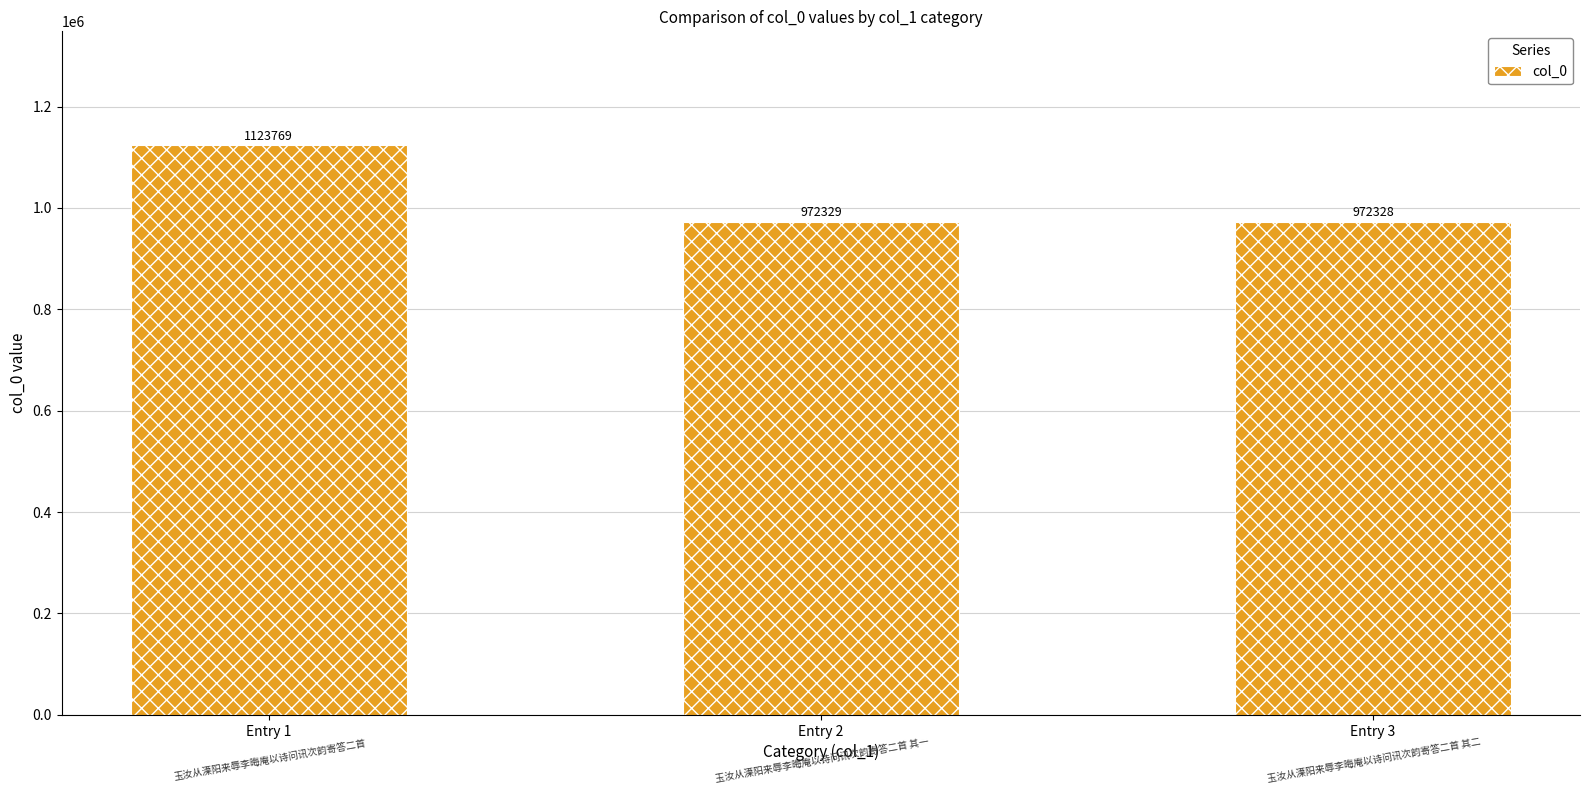

What is the change in value from Entry 1 to Entry 3?

-151441